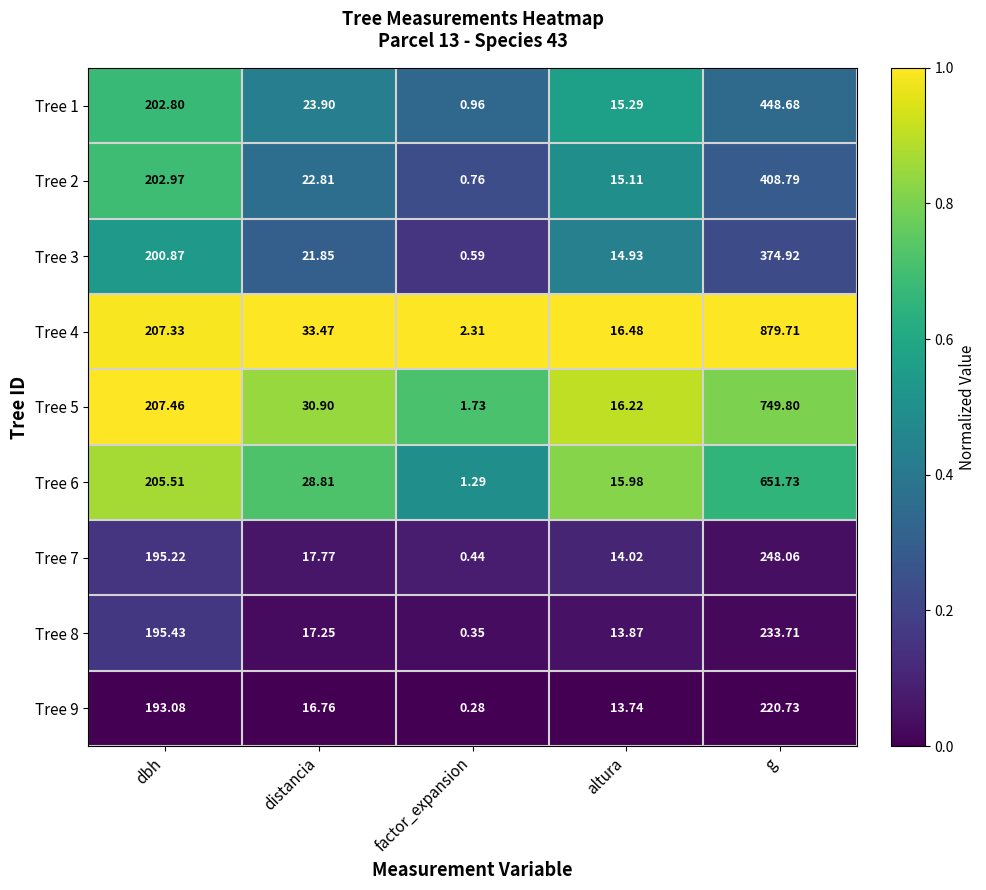

Where does the Tree 1 series first go above 23?

dbh